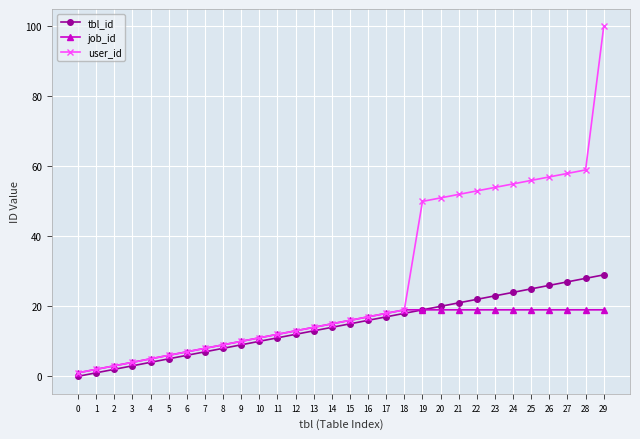

List the series in order of their peak value, highest first.

user_id, tbl_id, job_id